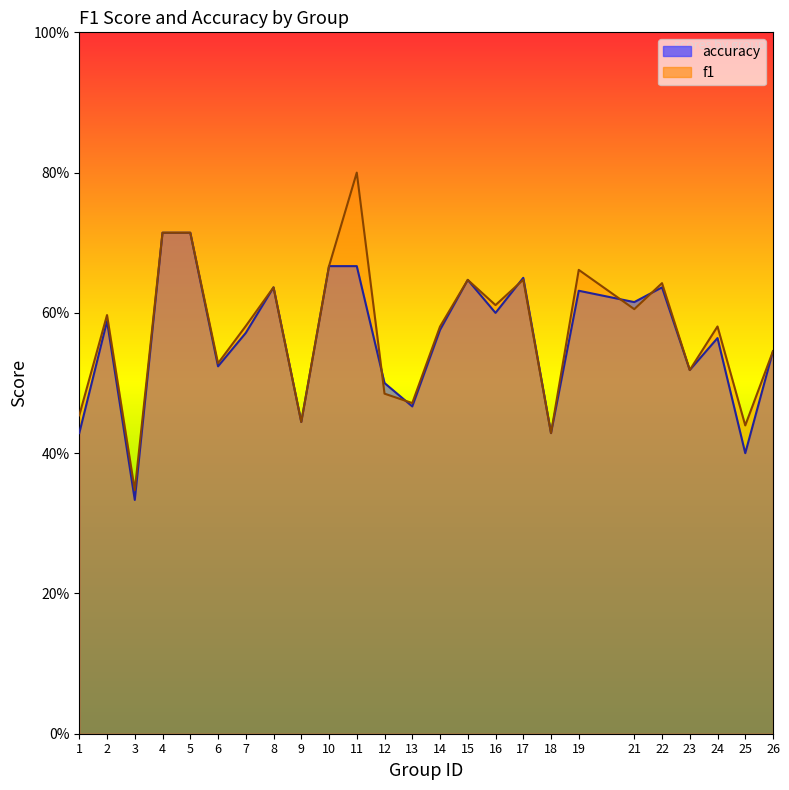

Where is the first local minimum for f1?

3